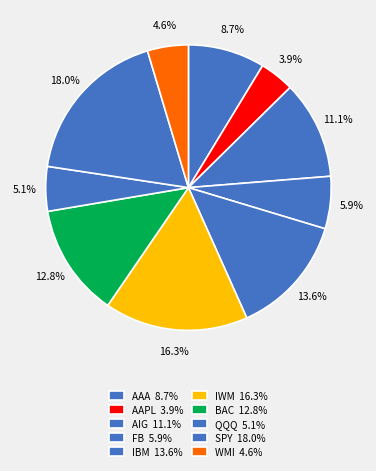

True or false: AIG accounts for 24% of the total.

False